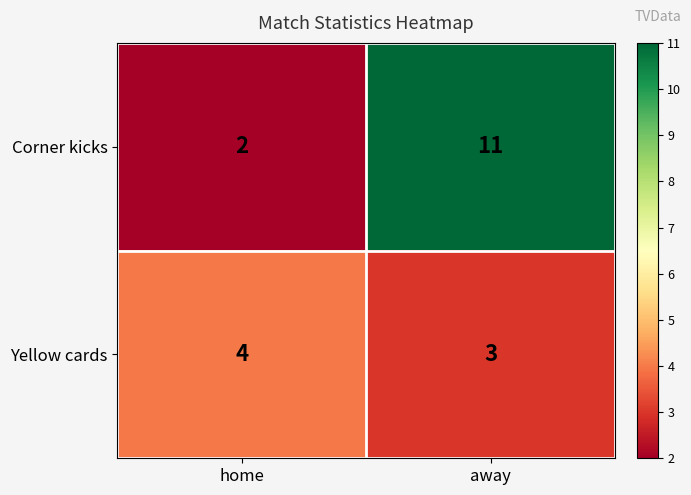

Between home and away, which series saw the biggest shift?

Corner kicks